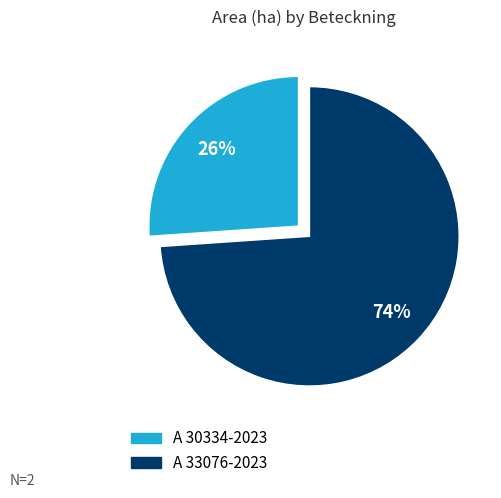

What is the ratio of the value at A 30334-2023 to the value at A 33076-2023?

0.4